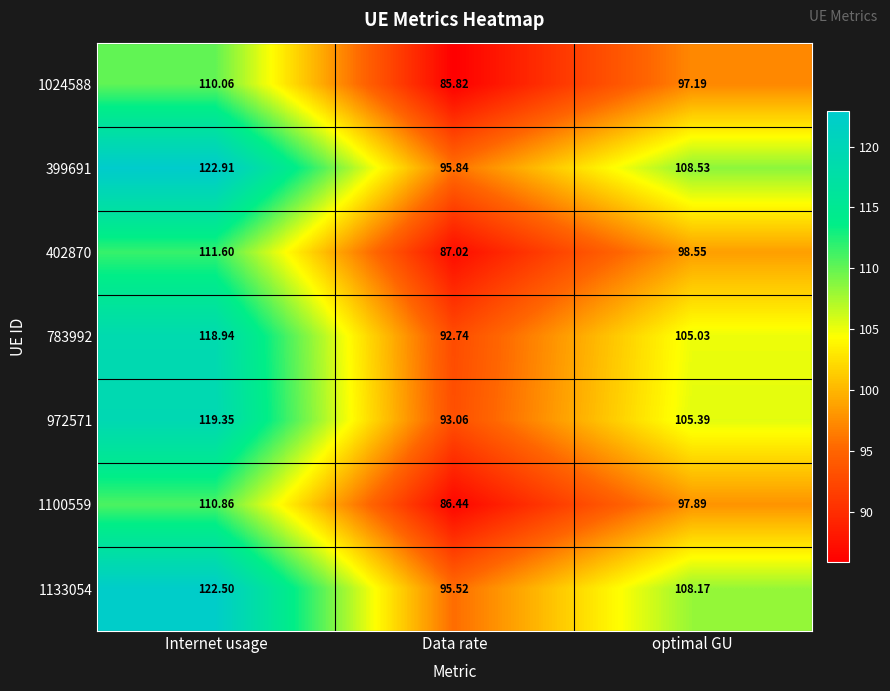

At which label is 1024588 closest to 97?

optimal GU